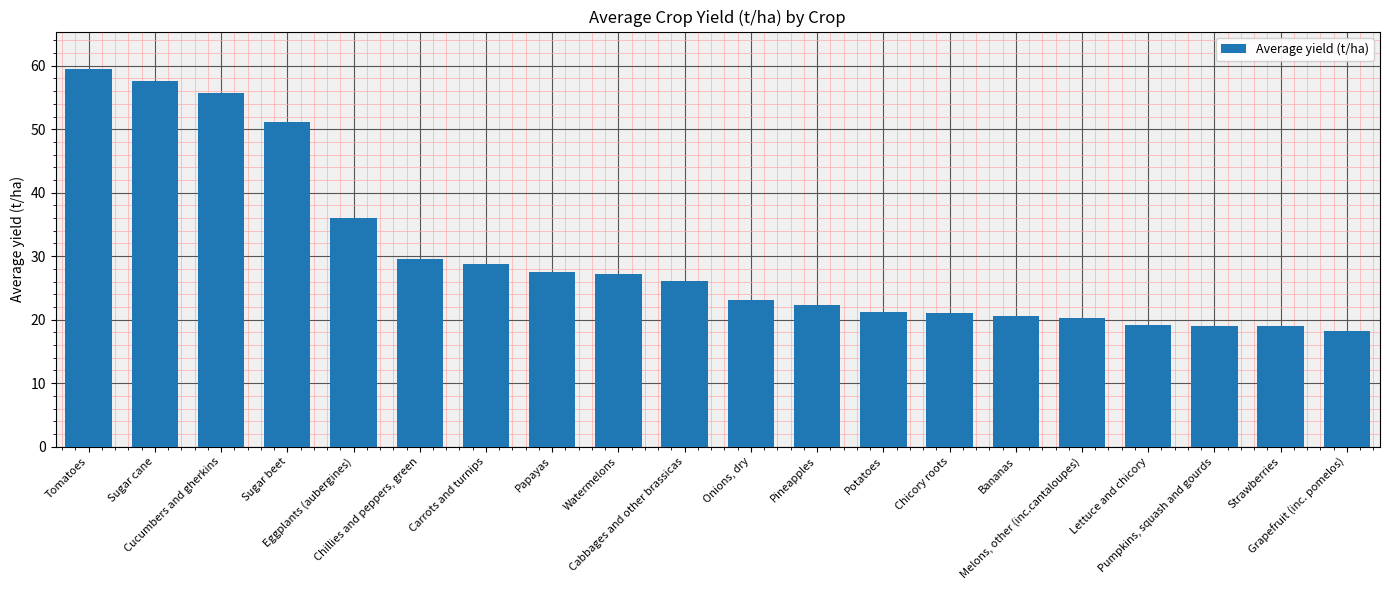

What is the greatest value displayed?

59.4